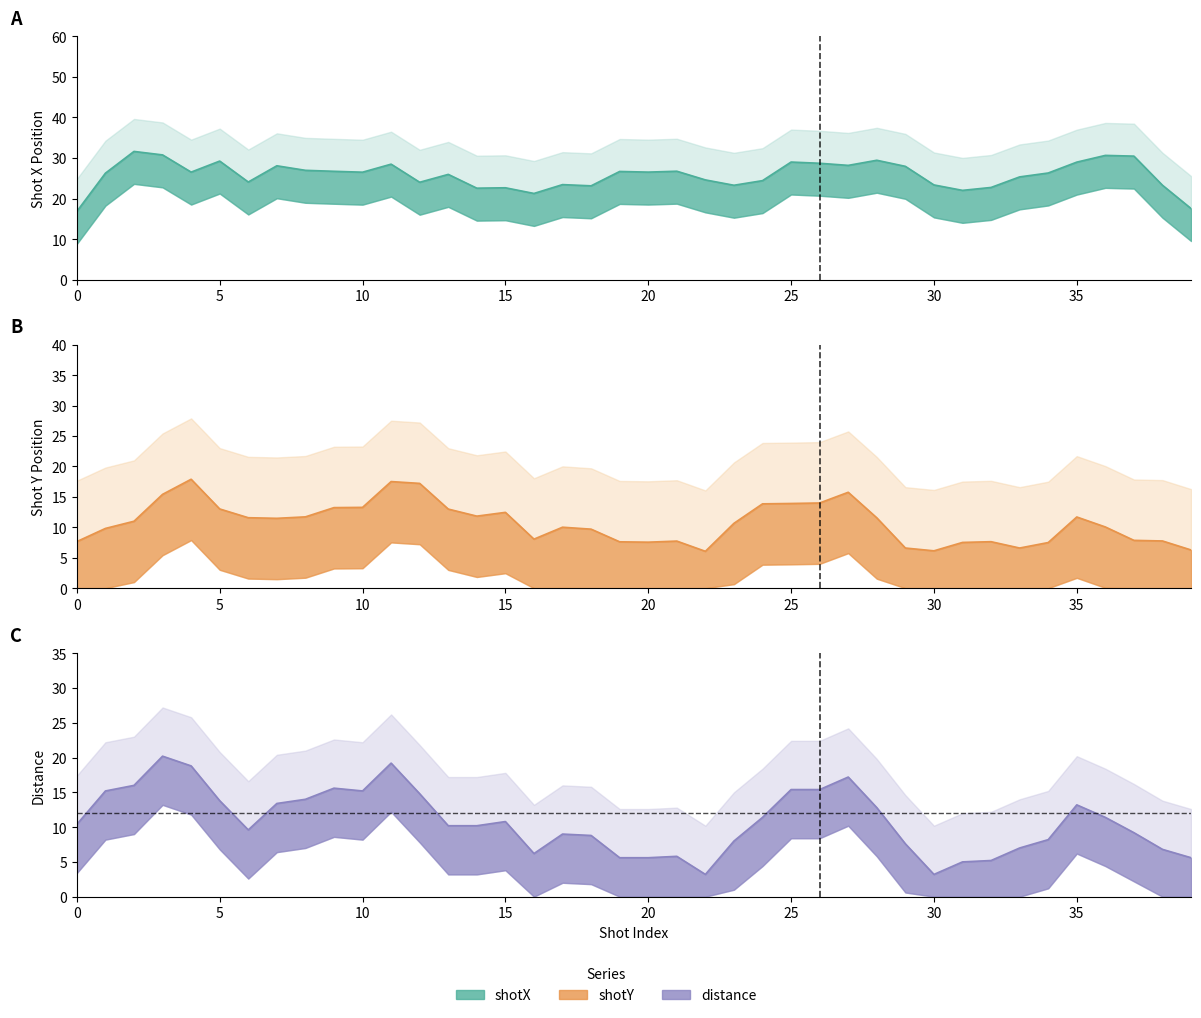

What is the value of the shotY point at the 32nd from the left?

2.9